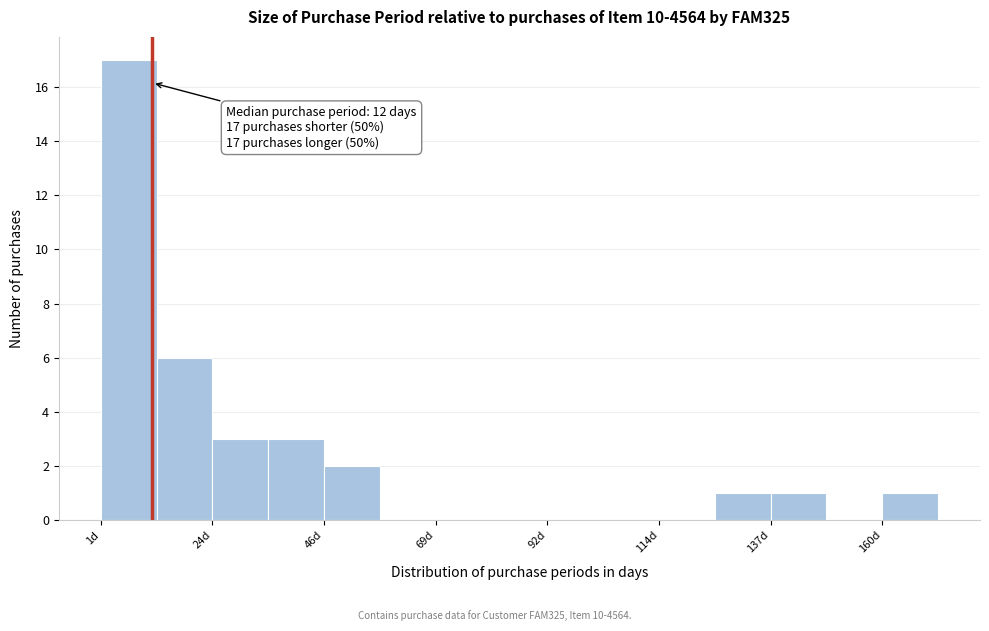

Read against the x-axis, roughly where is the centre of the tallest bar?

5